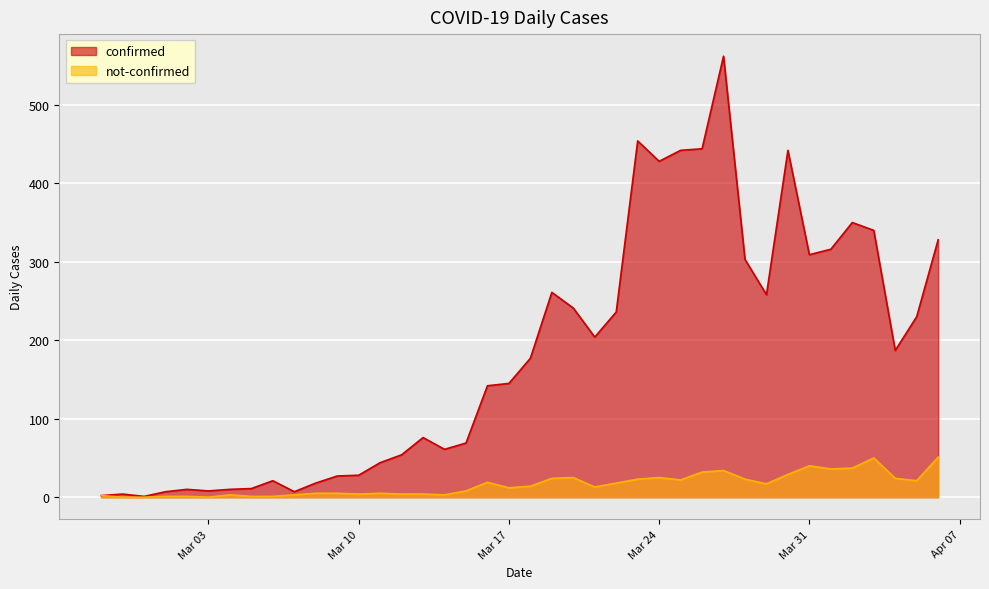

Reading left to right, what are all the values shown in this chart?

confirmed: 2	4	1	7	10	8	10	11	21	7	18	27	28	44	54	76	61	69	142	145	177	261	241	204	236	454	428	442	444	562	303	258	442	309	316	350	340	187	230	328
not-confirmed: 2	0	0	1	1	0	3	1	1	3	5	5	4	5	4	4	3	8	19	12	14	24	25	13	18	23	25	22	32	34	23	17	29	40	36	37	50	24	21	51